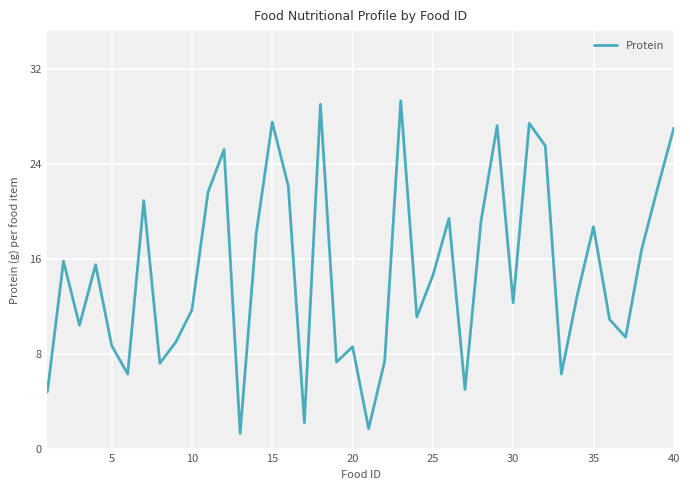

What is the minimum value shown in the chart?

1.3